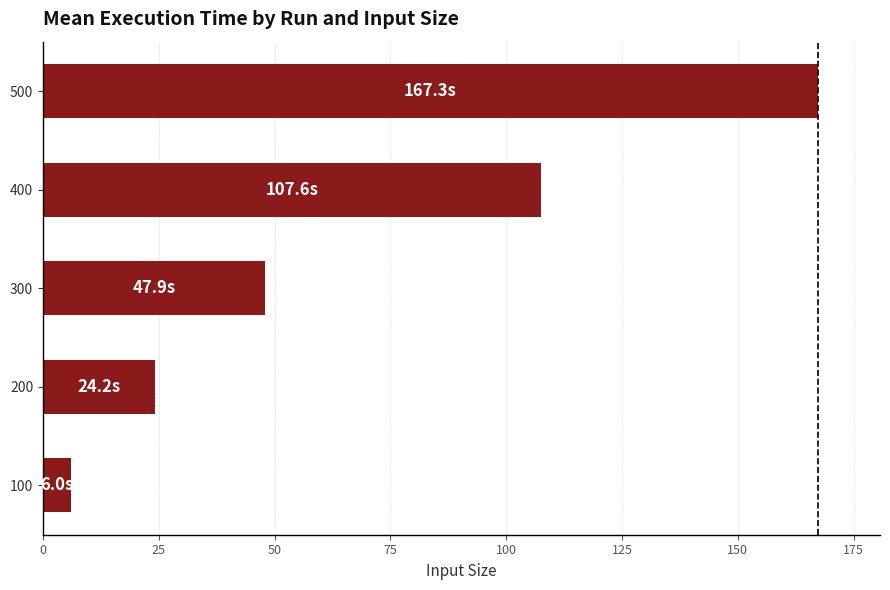

What is the change in value from 100 to 500?

+161.3